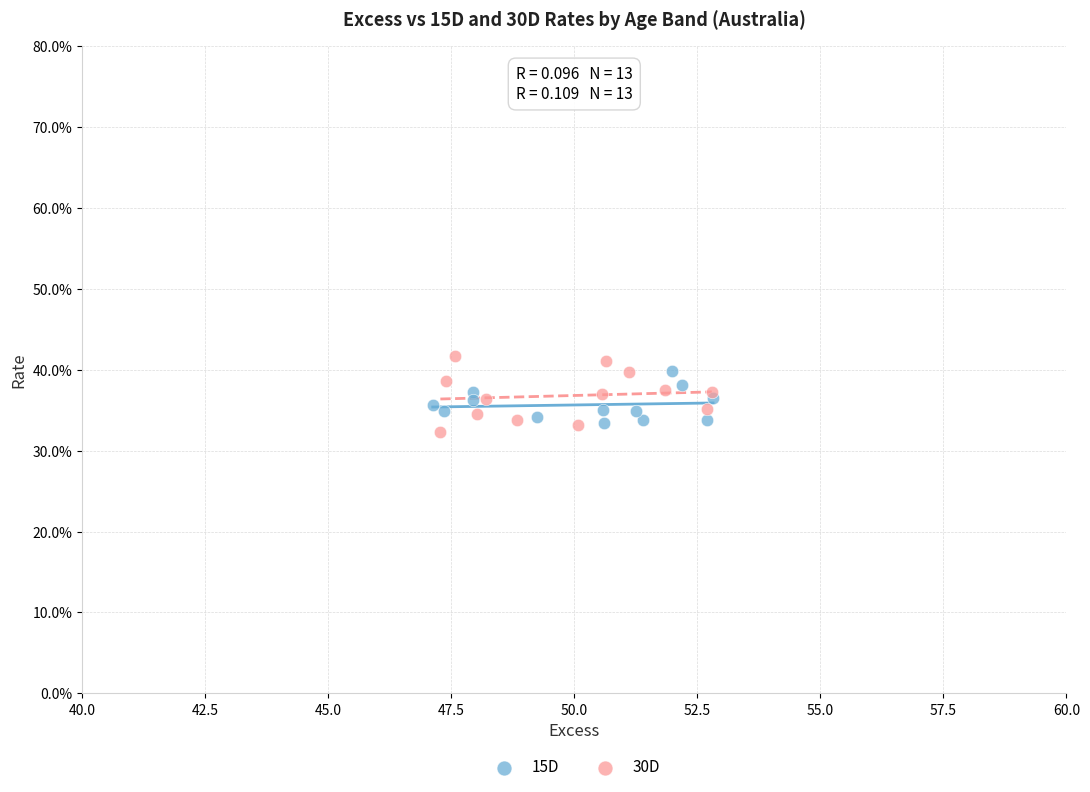

What are all the series names shown in the legend?

15D, 30D